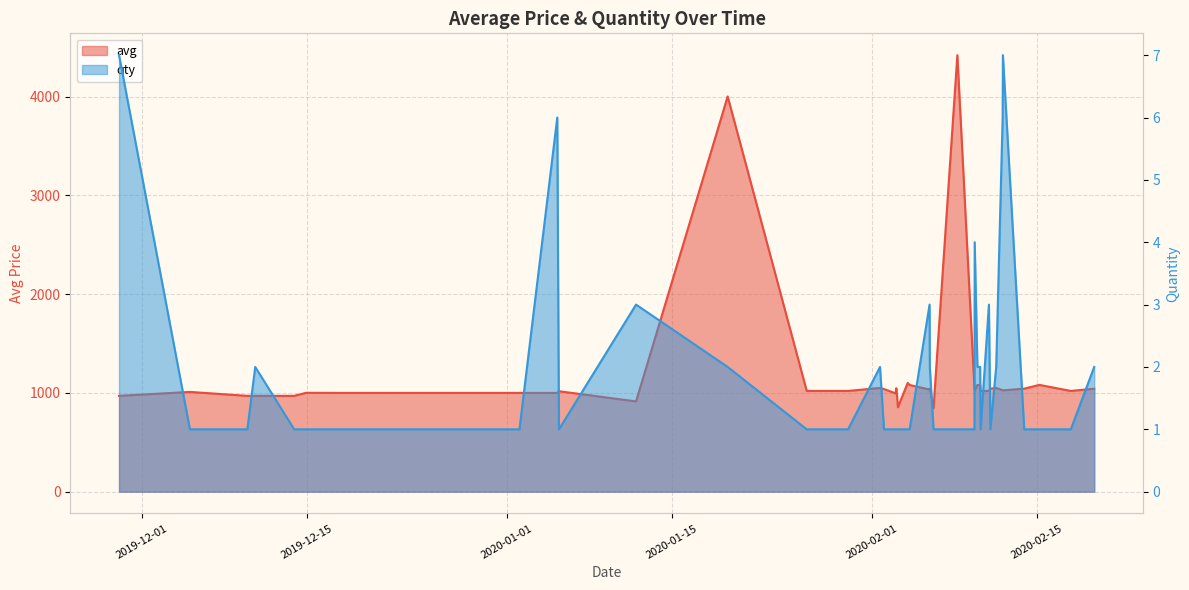

Reading right to left, list all the values displayed in this chart.

avg: 1042	1020	1081	1043	1026	1027	1050	1043	1020	1020	1080	1080	1025	1043	4419	845	1043	1034	1080	1101	855	1047	1047	995	1039	1050	1020	1020	4001	914	1017	1000	1000	1000	1001	970	970	970	1010	970
qty: 2	1	1	1	7	6	2	1	3	1	2	2	4	1	1	1	2	3	1	1	1	1	1	1	1	2	1	1	2	3	1	6	1	1	1	1	2	1	1	7